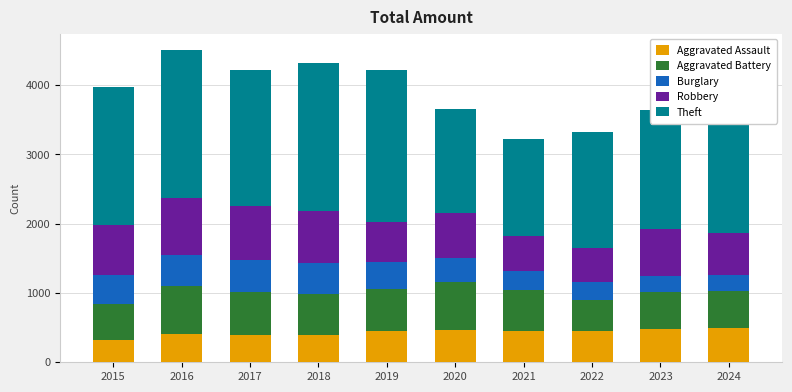

What is the maximum value for Aggravated Assault?

493